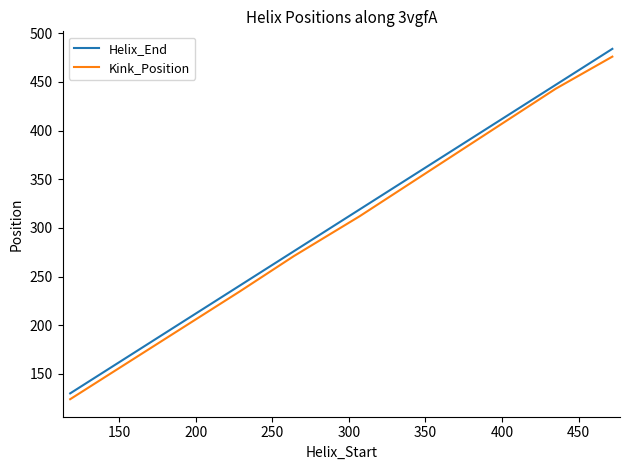

Which series has the largest range (max minus min)?

Helix_End